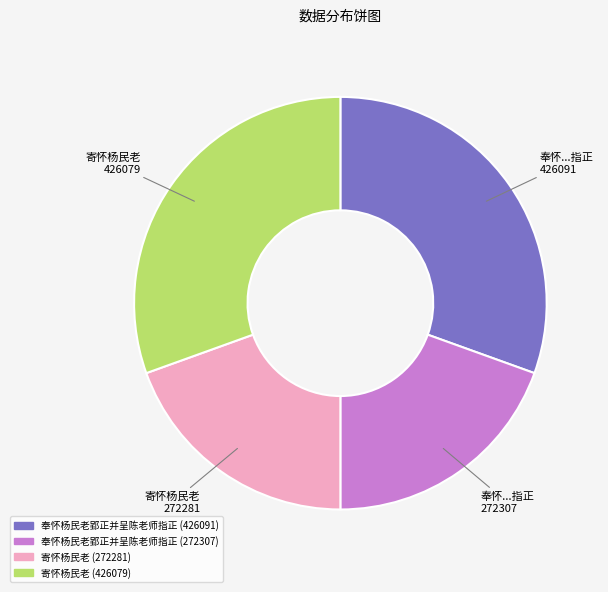

Does 寄怀杨民老 426079 represent more than half of the total?

No